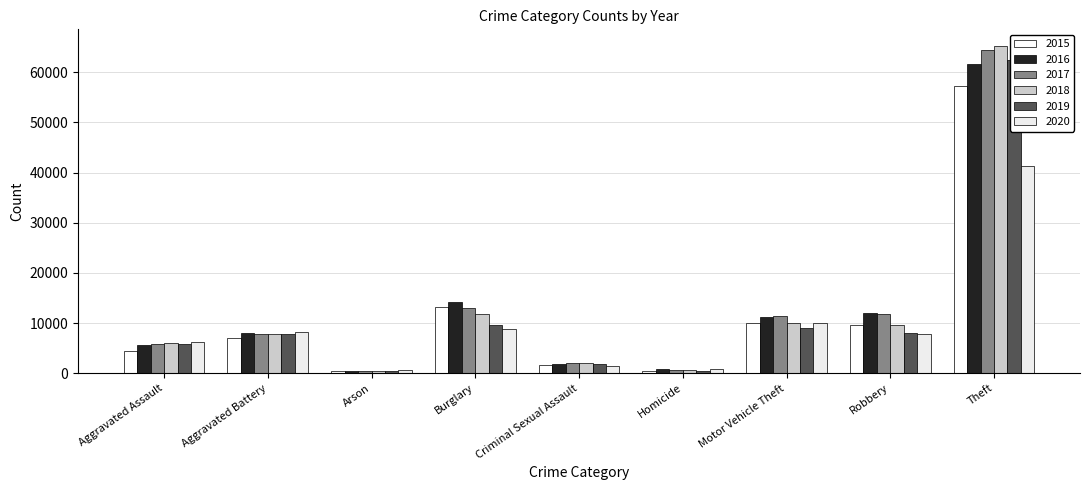

What is the highest value of the 2017 series?

64386